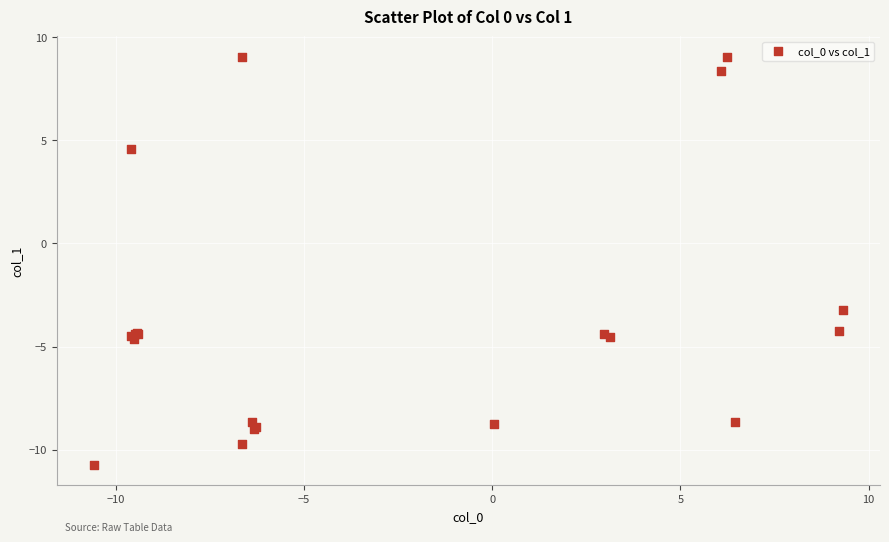

What Y value in the scatter plot is closest to 0?

-3.2